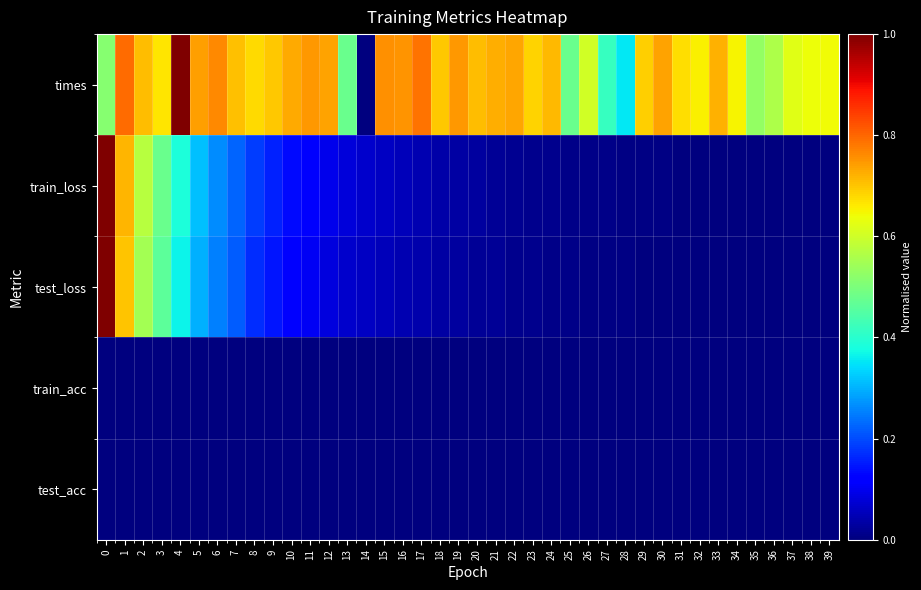

At which category does the chart reach its peak across all series?

4